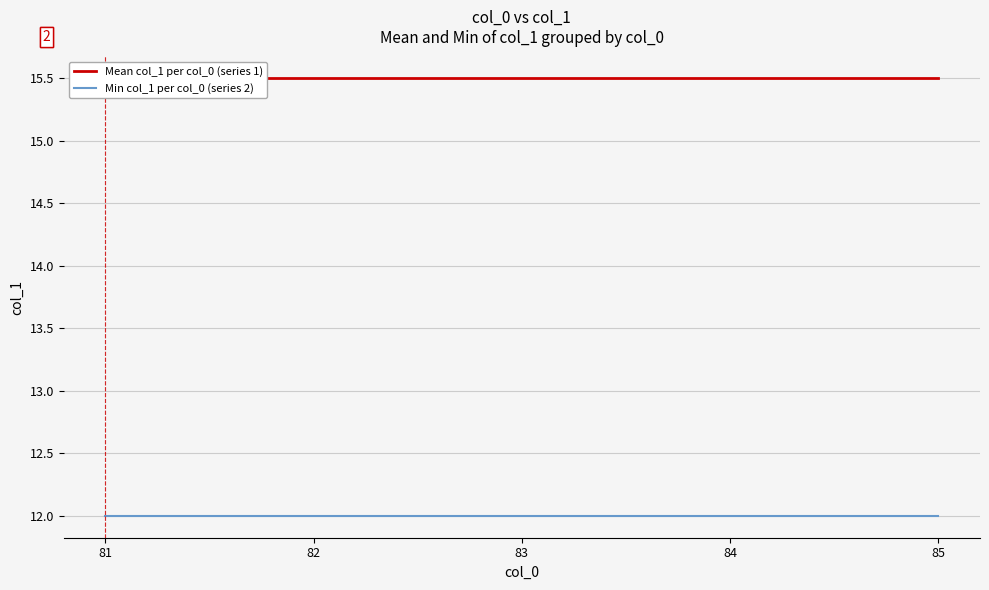

At which category is the sum across all series the highest?

81